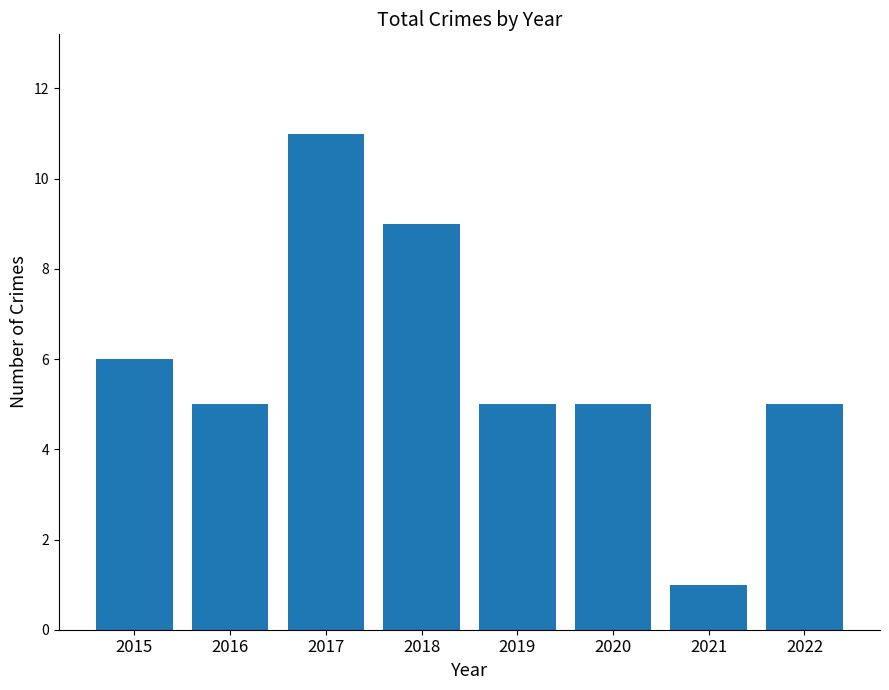

What is the difference between the values at 2020 and 2021?

4